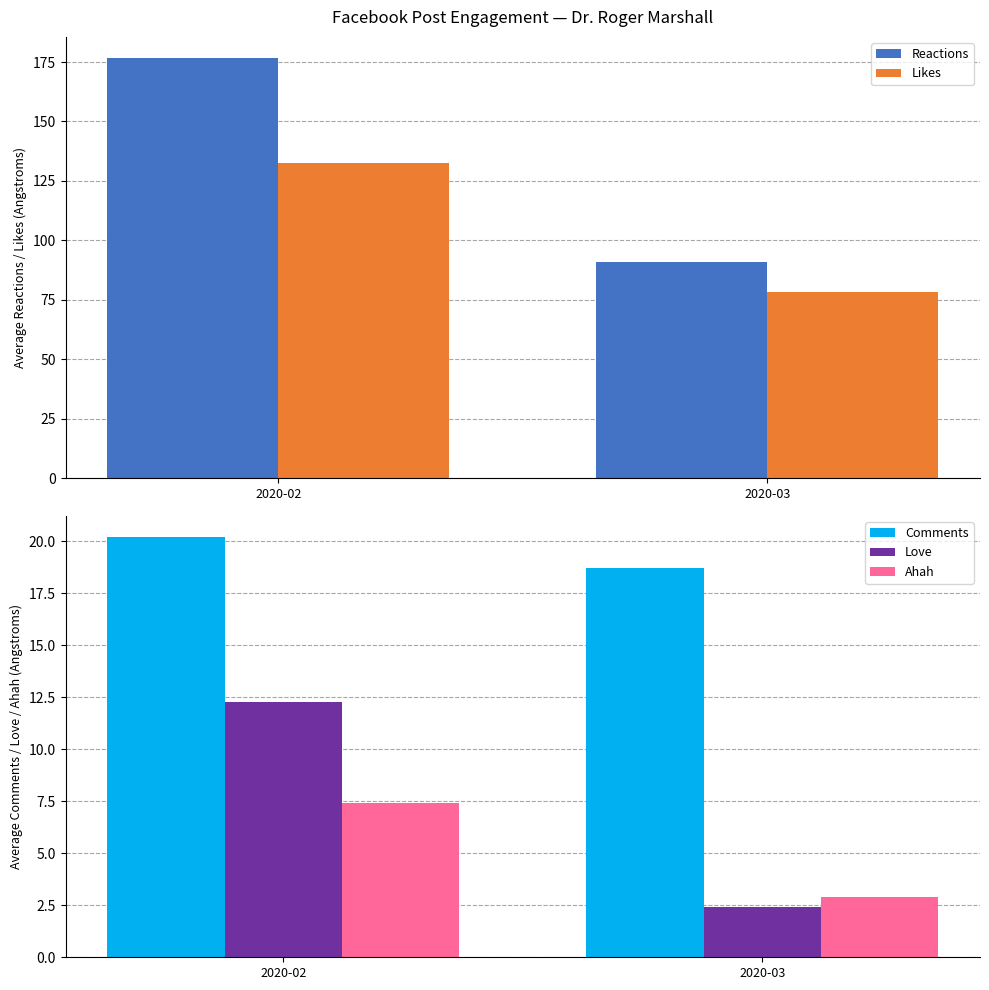

Rank the series at 2020-02 from lowest to highest value.

Ahah, Love, Comments, Likes, Reactions